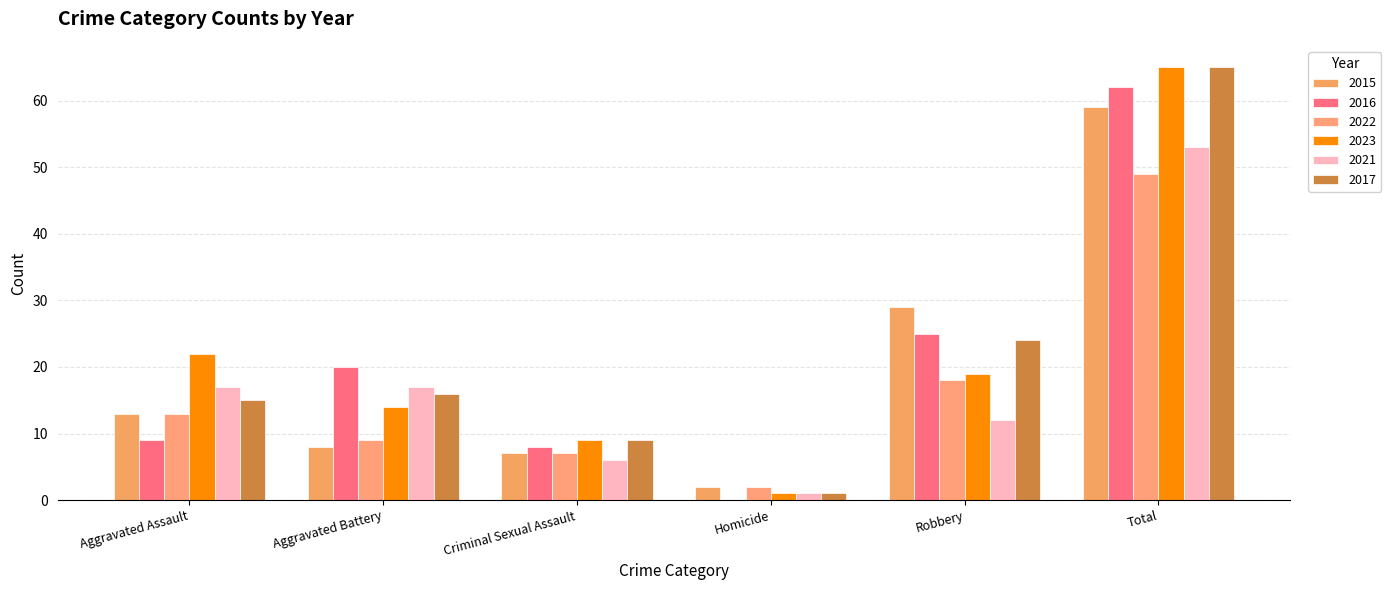

What is the difference between the 2023 values at Total and Criminal Sexual Assault?

56